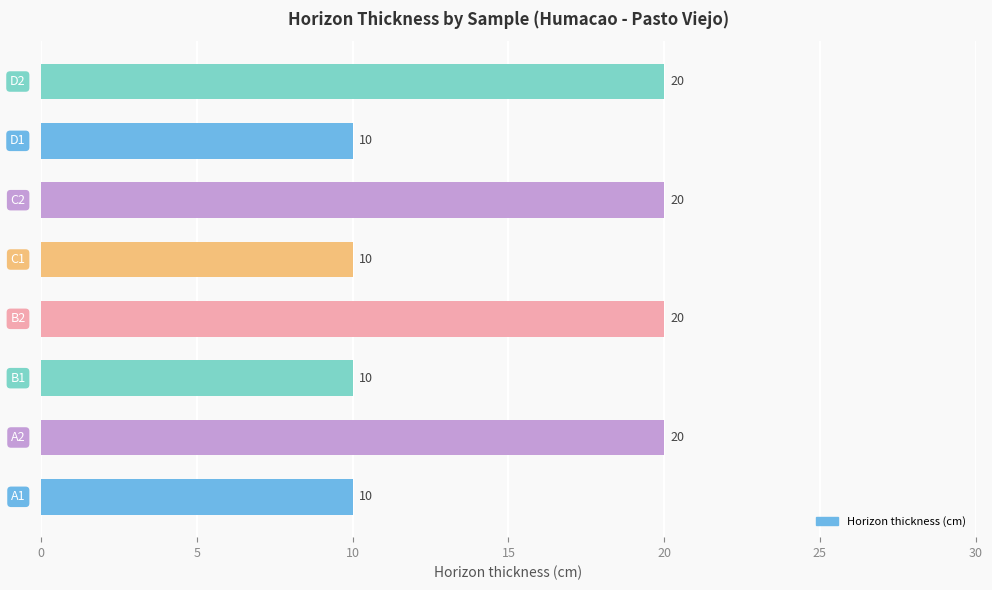

What is the difference between the maximum and second lowest values?

10